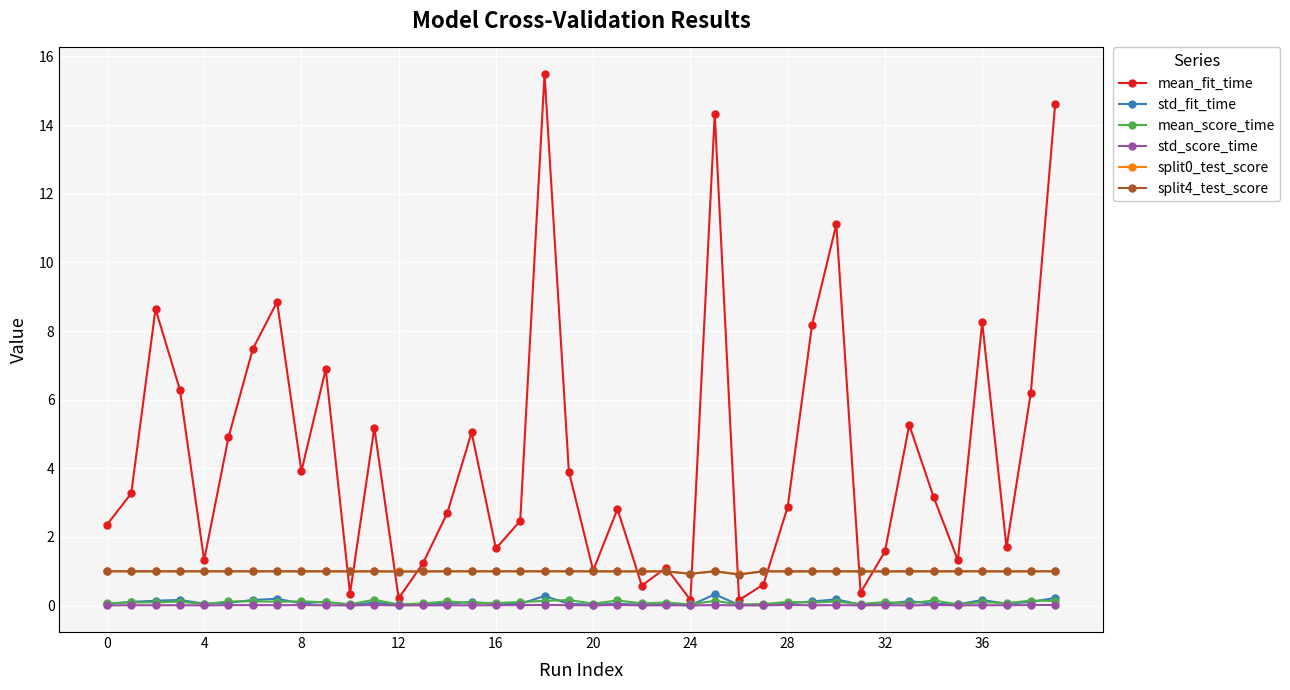

At how many categories does at least one series exceed 12?

3